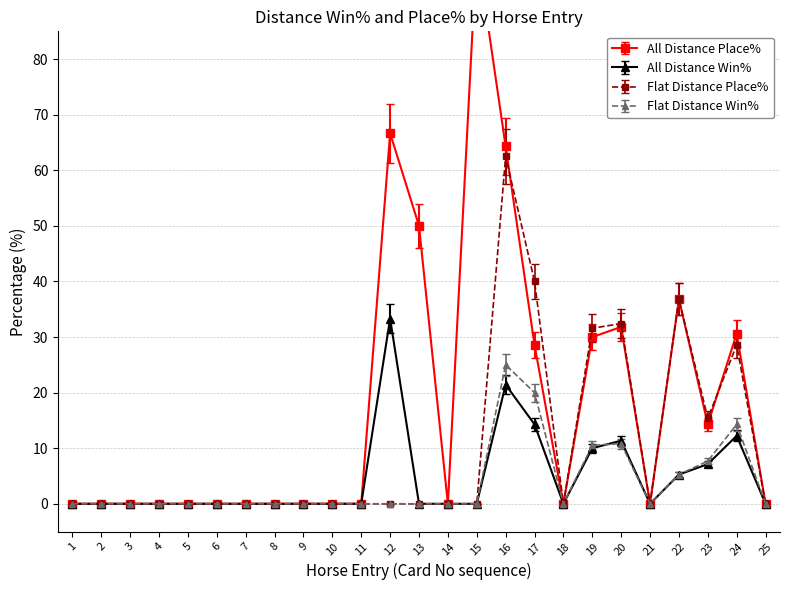

What is the sum of all All Distance Win% values?

115.0